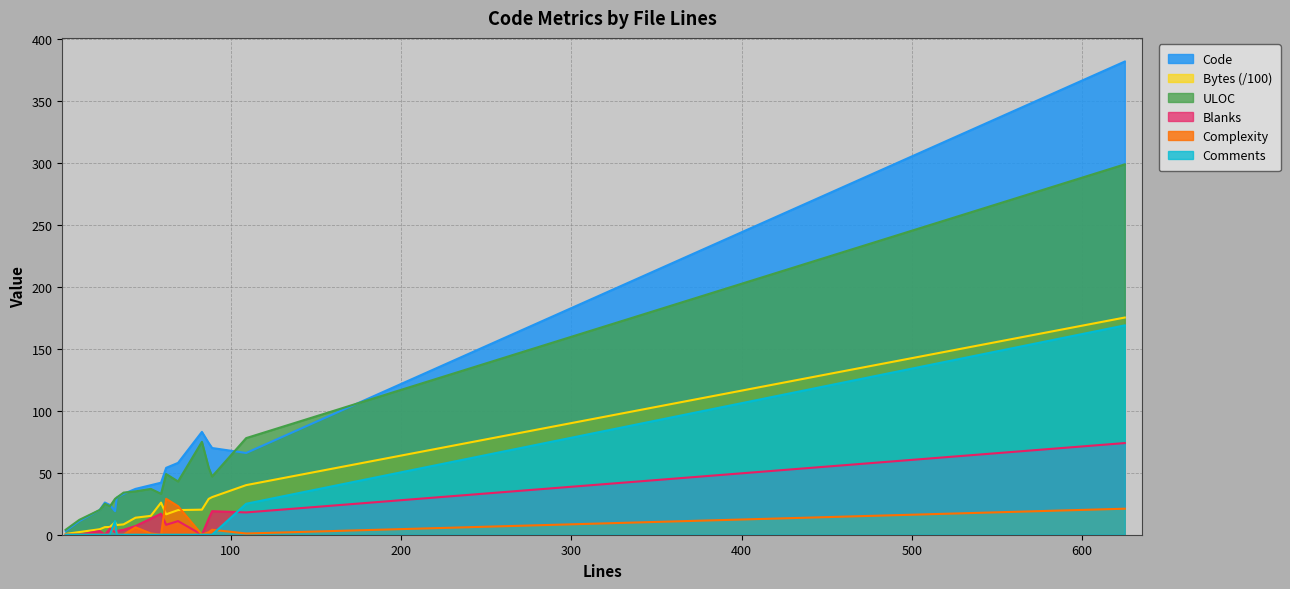

Reading left to right, what are all the values shown in this chart?

Code: 3.0	6.0	11.0	20.0	26.0	24.0	19.0	30.0	33.0	37.0	40.0	42.0	54.0	58.0	83.0	74.0	70.0	66.0	382.0
Bytes: 0.6	1.2	2.2	4.4	6.1	6.3	10.1	7.8	8.4	13.7	15.2	25.9	16.5	19.9	20.2	28.9	30.4	40.0	175.3
ULOC: 4.0	7.0	12.0	20.0	25.0	23.0	29.0	30.0	34.0	35.0	37.0	33.0	49.0	43.0	75.0	54.0	47.0	78.0	299.0
Blanks: 0.0	0.0	0.0	3.0	0.0	5.0	2.0	3.0	4.0	7.0	13.0	17.0	8.0	11.0	0.0	13.0	19.0	18.0	74.0
Complexity: 0.0	0.0	0.0	0.0	0.0	0.0	8.0	0.0	0.0	6.0	1.0	0.0	29.0	23.0	0.0	2.0	4.0	1.0	21.0
Comments: 0.0	0.0	0.0	0.0	0.0	0.0	11.0	0.0	0.0	0.0	0.0	0.0	0.0	0.0	0.0	0.0	0.0	25.0	169.0